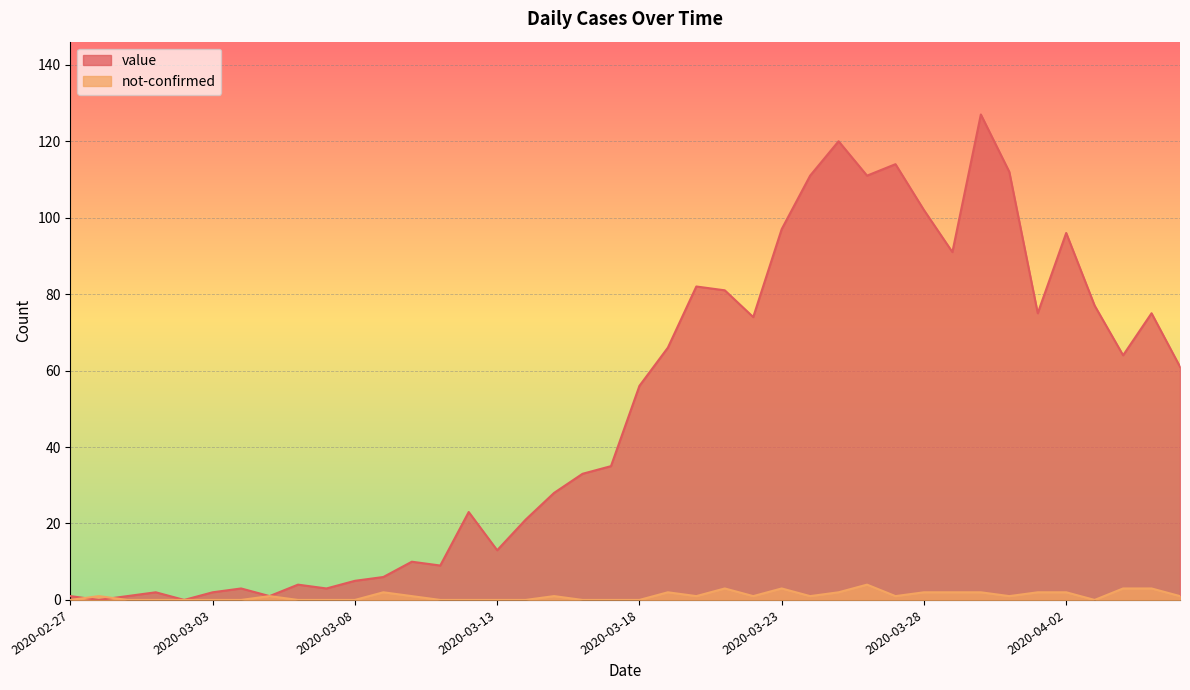

Reading left to right, extract all data points from this chart.

value: 1	0	1	2	0	2	3	1	4	3	5	6	10	9	23	13	21	28	33	35	56	66	82	81	74	97	111	120	111	114	102	91	127	112	75	96	77	64	75	61
not-confirmed: 0	1	0	0	0	0	0	1	0	0	0	2	1	0	0	0	0	1	0	0	0	2	1	3	1	3	1	2	4	1	2	2	2	1	2	2	0	3	3	1